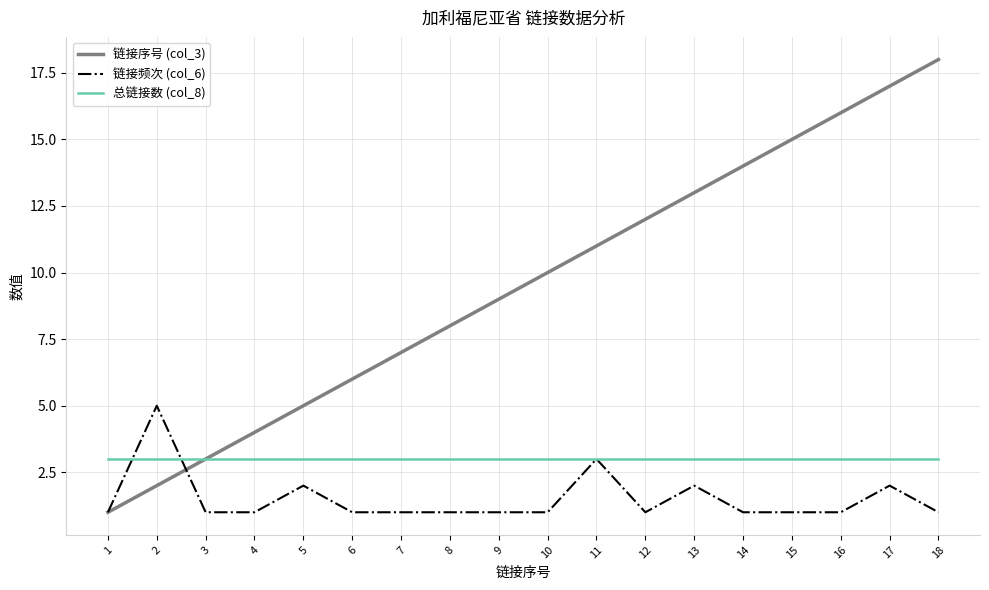

List the series in order of their peak value, highest first.

链接序号 (col_3), 链接频次 (col_6), 总链接数 (col_8)